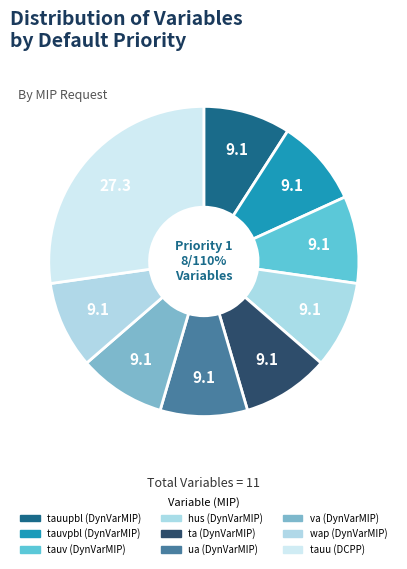

What is the smallest slice in the pie chart?

tauupbl (DynVarMIP)